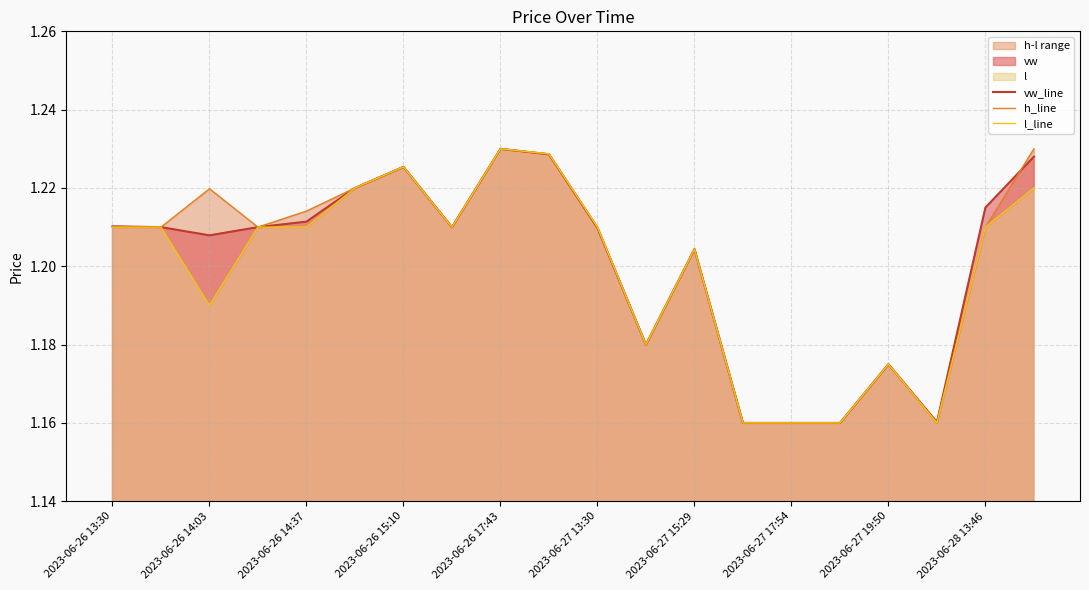

True or false: vw_line and l_line cross at least once.

False